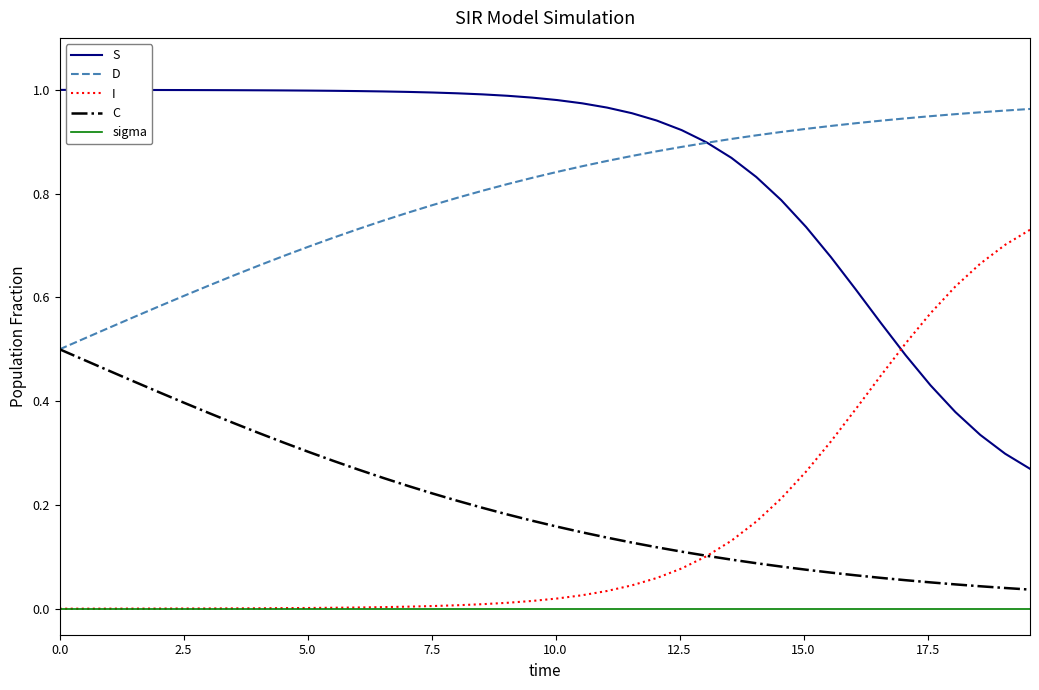

True or false: S and C cross at least once.

False